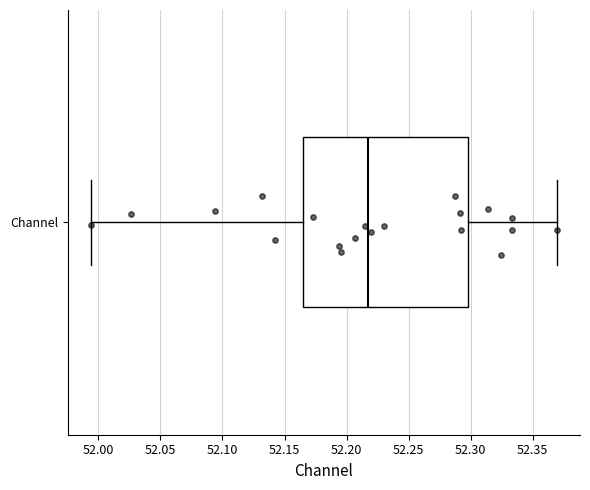

Where is the right edge of the box for Channel on the x-axis? The values are not printed on the chart, so give them approximately, as read against the axis.

52.300